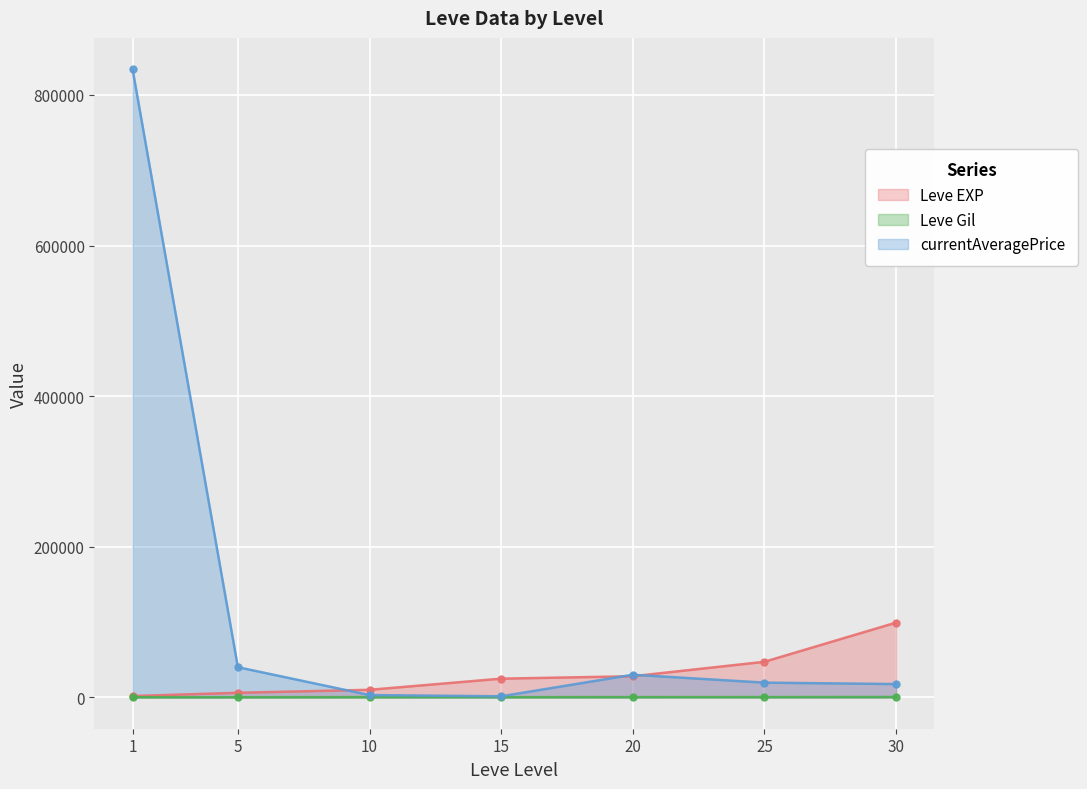

At which label is Leve Gil closest to 262?

15